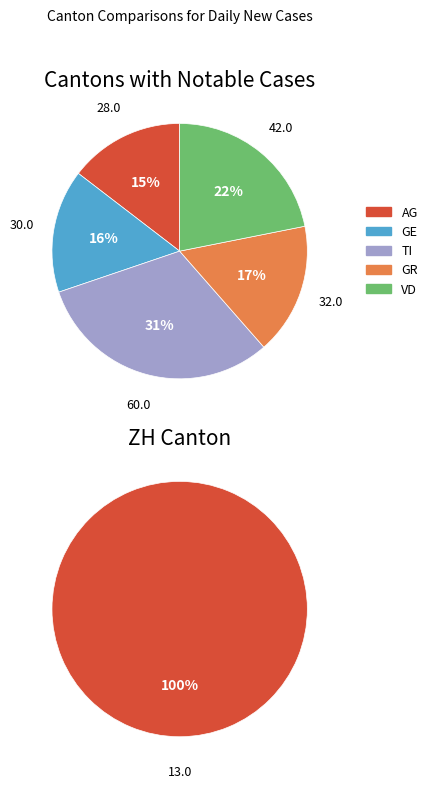

Which series has the largest range (max minus min)?

TI